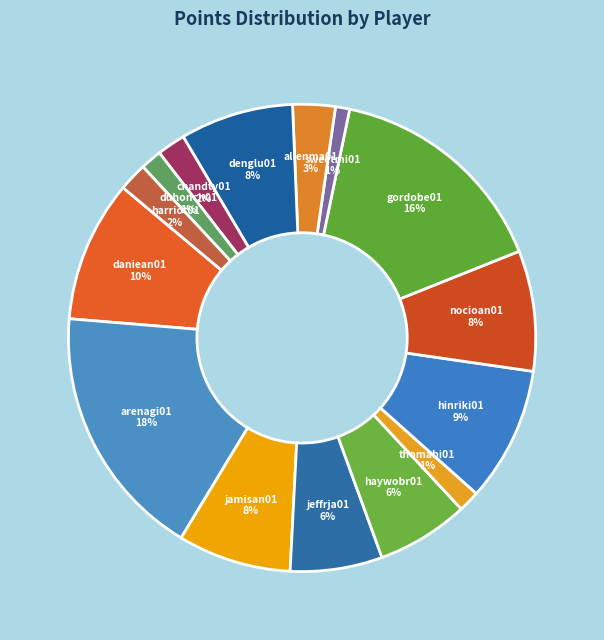

To the nearest percent, what is the difference between the daniean01 and arenagi01 slice percentages?

8%